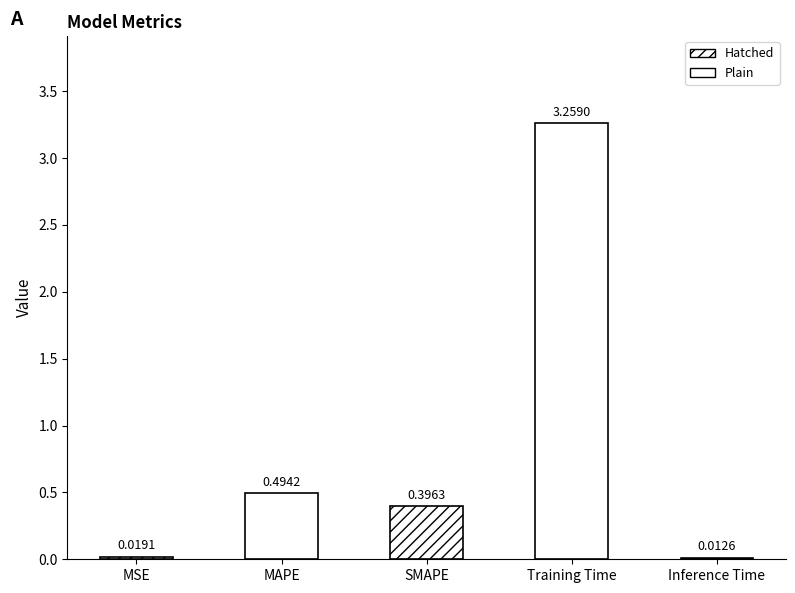

What is the sum of the values at Inference Time and MAPE?

0.5